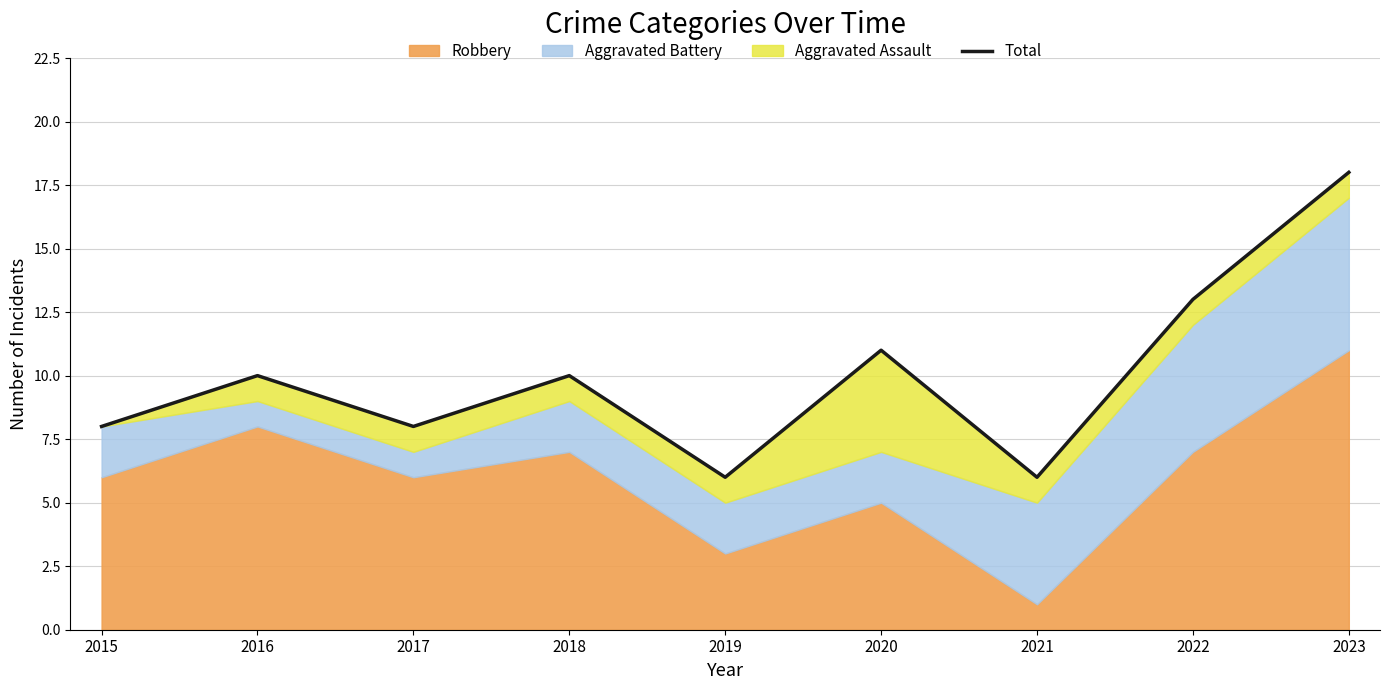

Is it true that the value at 2021 is 6?

True